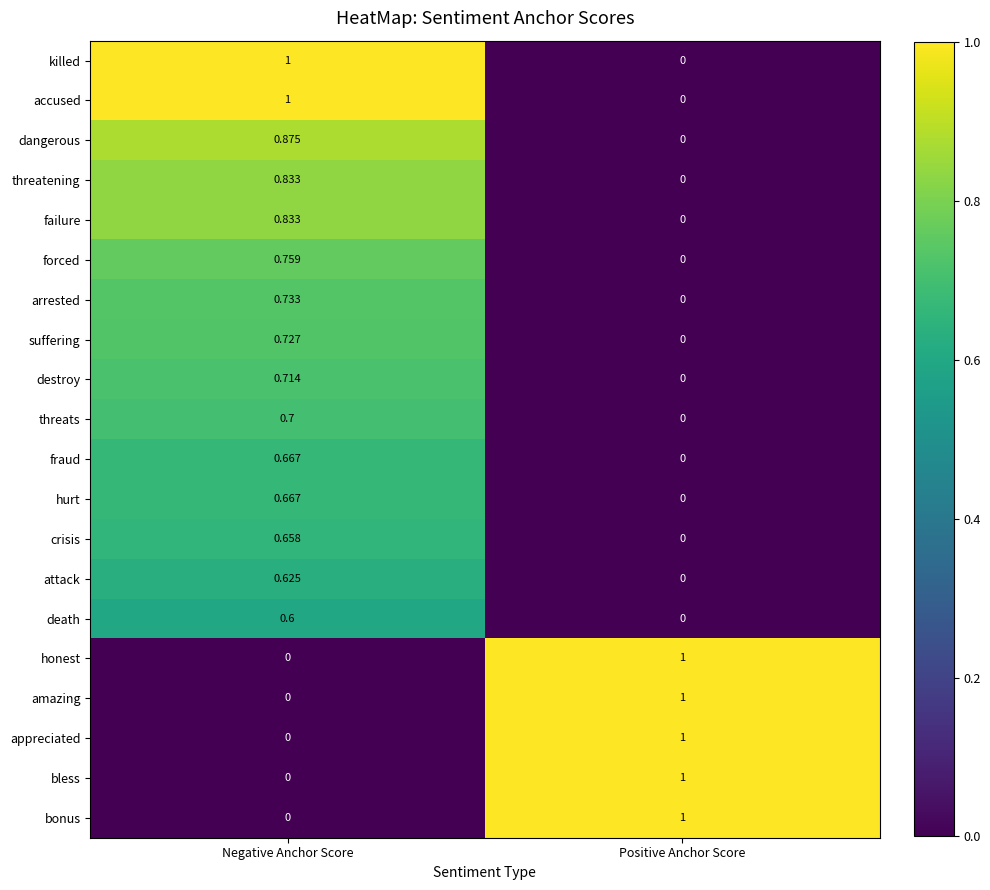

At which label does threats reach its peak?

Negative Anchor Score